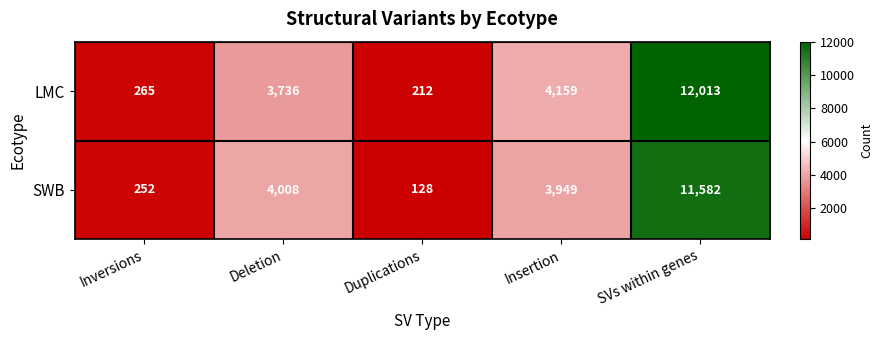

Which category has the lowest value across all series?

Duplications